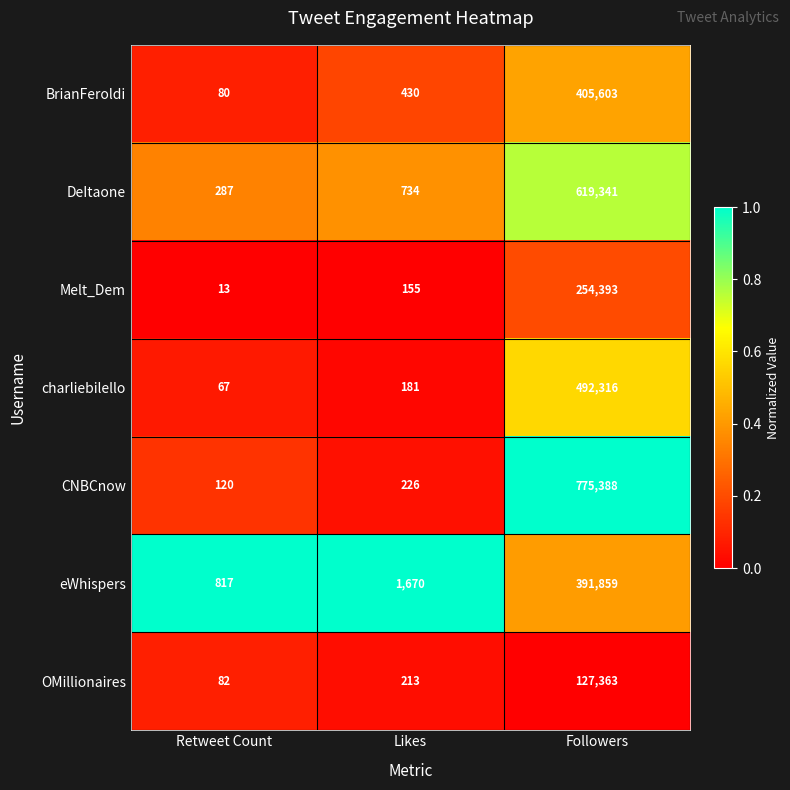

Rank the series at Likes from lowest to highest value.

Melt_Dem, charliebilello, OMillionaires, CNBCnow, BrianFeroldi, DeItaone, eWhispers